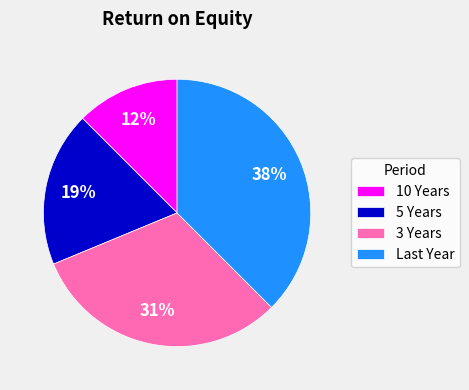

Rank the categories by value from lowest to highest.

10 Years, 5 Years, 3 Years, Last Year